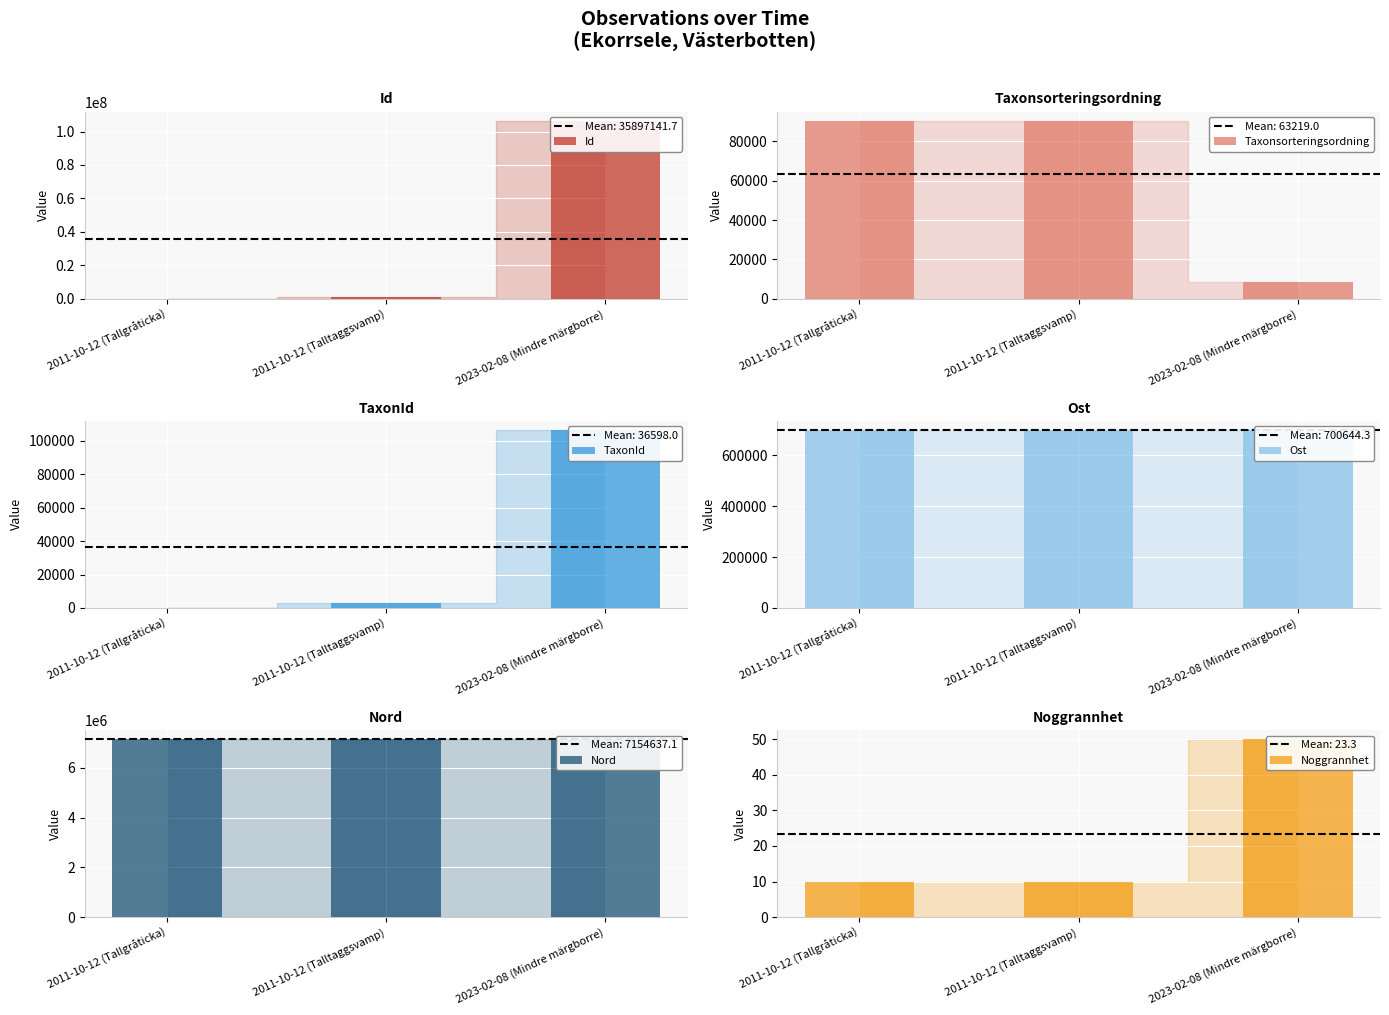

Which series has the largest range (max minus min)?

Id